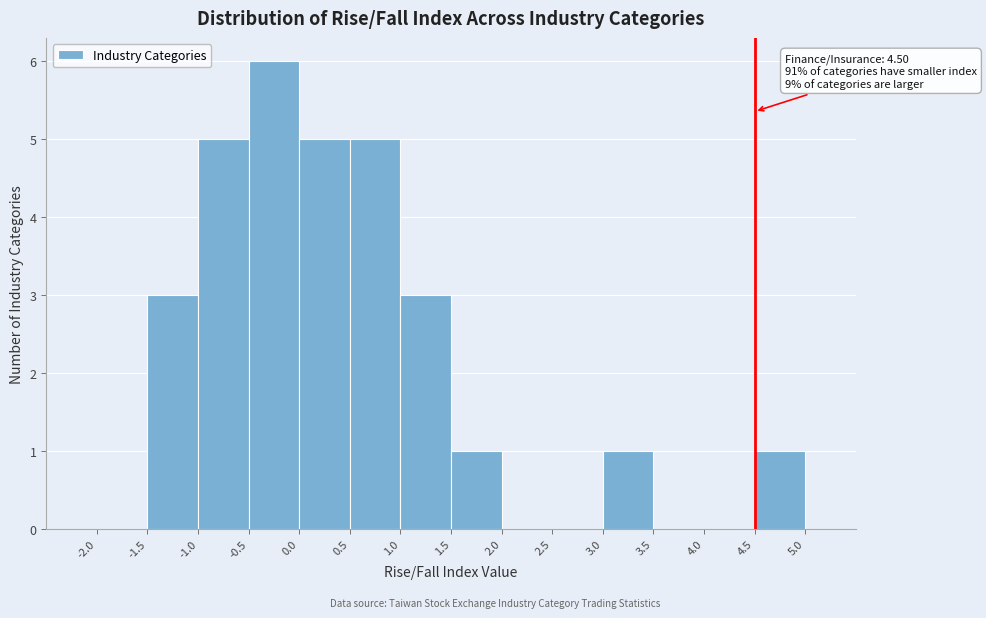

Which range on the x-axis has the tallest bar?

-0.5 to 0.0